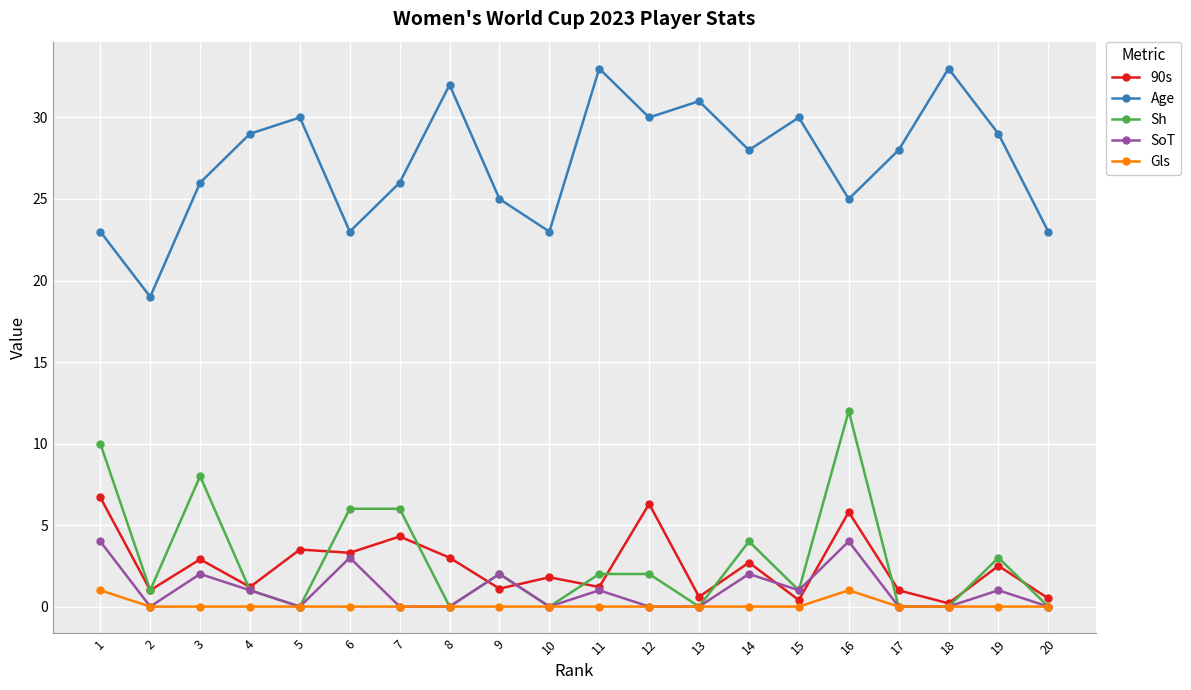

What is the maximum value for SoT?

4.0